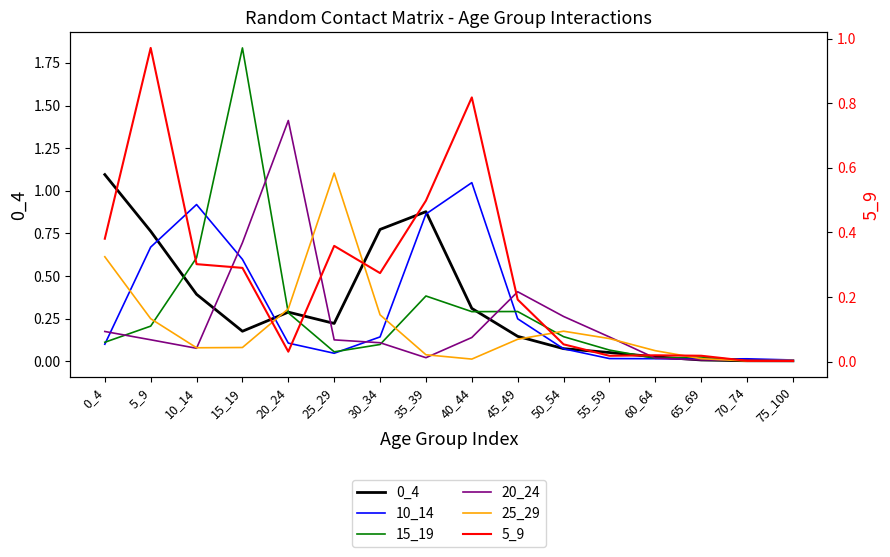

In 15_19, how many points are lower than both neighbors (excluding endpoints)?

3